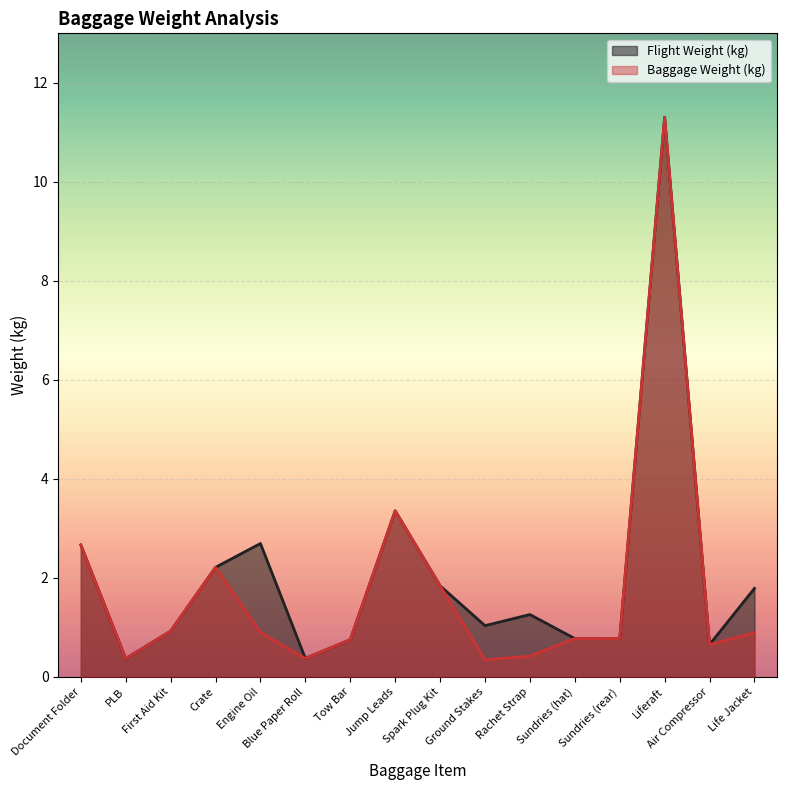

In Baggage Weight (kg), how many points are higher than both neighbors (excluding endpoints)?

3